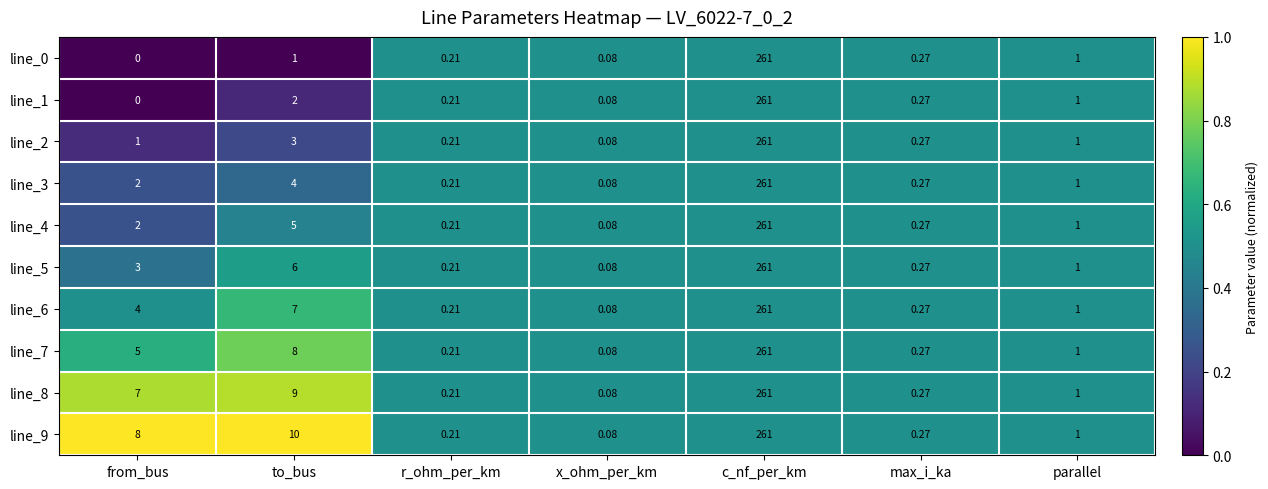

At which category is the sum across all series the highest?

c_nf_per_km